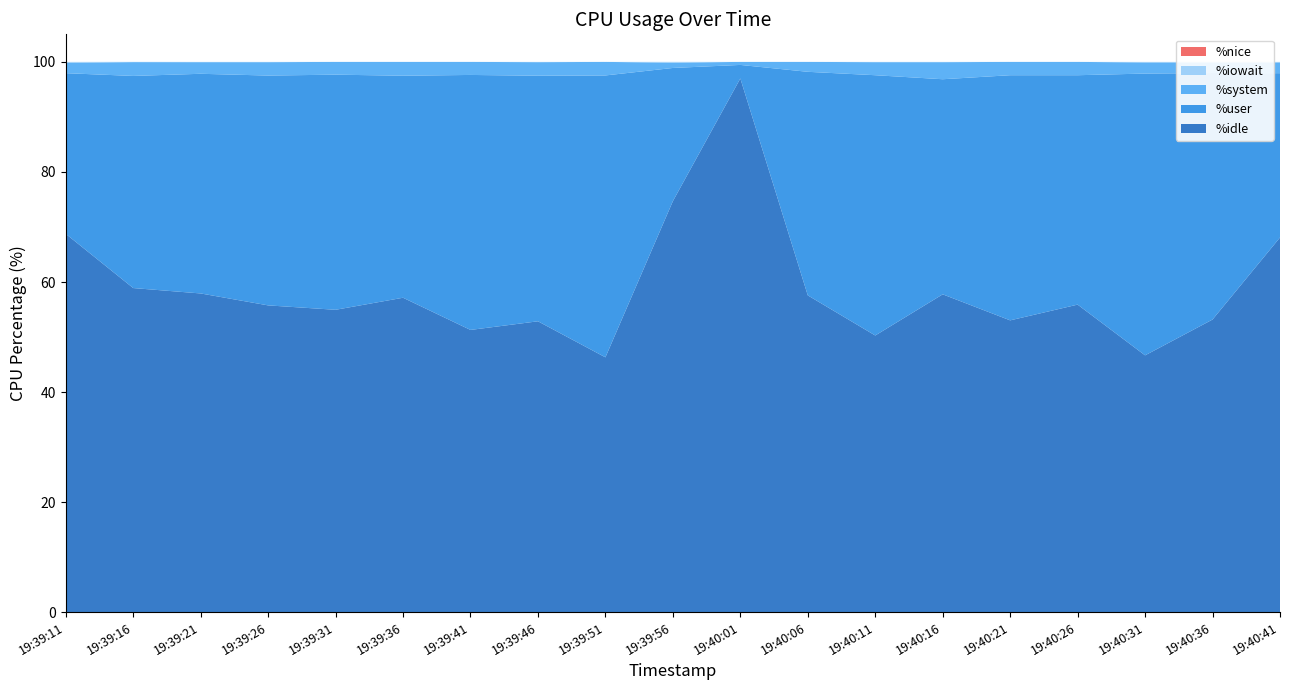

Reading left to right, what are all the values shown in this chart?

%user: 19:39:11=29.2	19:39:16=38.5	19:39:21=39.9	19:39:26=41.8	19:39:31=42.7	19:39:36=40.4	19:39:41=46.3	19:39:46=44.6	19:39:51=51.2	19:39:56=24.2	19:40:01=2.5	19:40:06=40.6	19:40:11=47.3	19:40:16=39.1	19:40:21=44.5	19:40:26=41.7	19:40:31=51.2	19:40:36=44.8	19:40:41=29.9
%system: 19:39:11=1.9	19:39:16=2.5	19:39:21=2.1	19:39:26=2.4	19:39:31=2.3	19:39:36=2.5	19:39:41=2.4	19:39:46=2.5	19:39:51=2.5	19:39:56=1.0	19:40:01=0.6	19:40:06=1.8	19:40:11=2.4	19:40:16=3.1	19:40:21=2.4	19:40:26=2.4	19:40:31=2.0	19:40:36=1.9	19:40:41=1.9
%iowait: 19:39:11=0.1	19:39:16=0.1	19:39:21=0.1	19:39:26=0.1	19:39:31=0.0	19:39:36=0.0	19:39:41=0.0	19:39:46=0.1	19:39:51=0.0	19:39:56=0.1	19:40:01=0.0	19:40:06=0.0	19:40:11=0.1	19:40:16=0.1	19:40:21=0.0	19:40:26=0.0	19:40:31=0.1	19:40:36=0.1	19:40:41=0.1
%nice: 19:39:11=0.0	19:39:16=0.0	19:39:21=0.0	19:39:26=0.0	19:39:31=0.0	19:39:36=0.0	19:39:41=0.0	19:39:46=0.0	19:39:51=0.0	19:39:56=0.0	19:40:01=0.0	19:40:06=0.0	19:40:11=0.0	19:40:16=0.0	19:40:21=0.0	19:40:26=0.0	19:40:31=0.0	19:40:36=0.0	19:40:41=0.0
%idle: 19:39:11=68.8	19:39:16=58.9	19:39:21=57.9	19:39:26=55.8	19:39:31=55.0	19:39:36=57.1	19:39:41=51.3	19:39:46=52.9	19:39:51=46.3	19:39:56=74.7	19:40:01=97.0	19:40:06=57.6	19:40:11=50.3	19:40:16=57.8	19:40:21=53.0	19:40:26=55.9	19:40:31=46.7	19:40:36=53.2	19:40:41=68.1